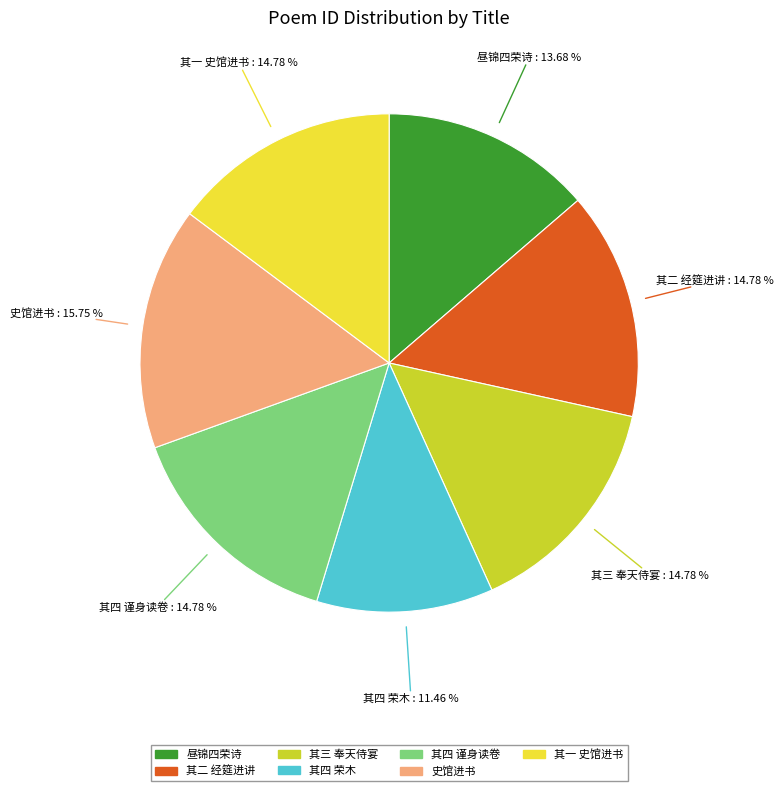

Is there any slice that represents more than half of the pie?

No